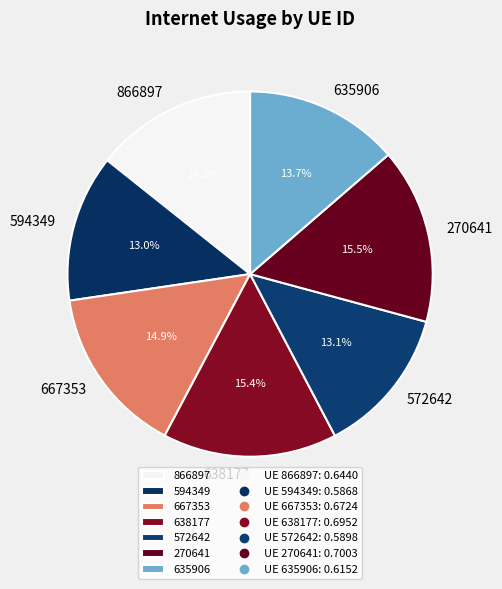

Does any single category account for the majority?

No